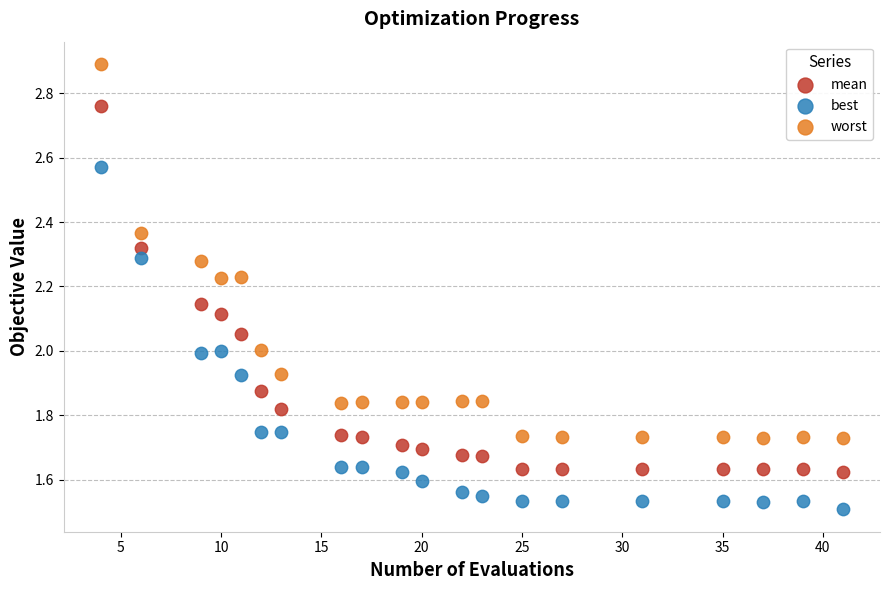

Which series reaches the maximum Y coordinate?

worst